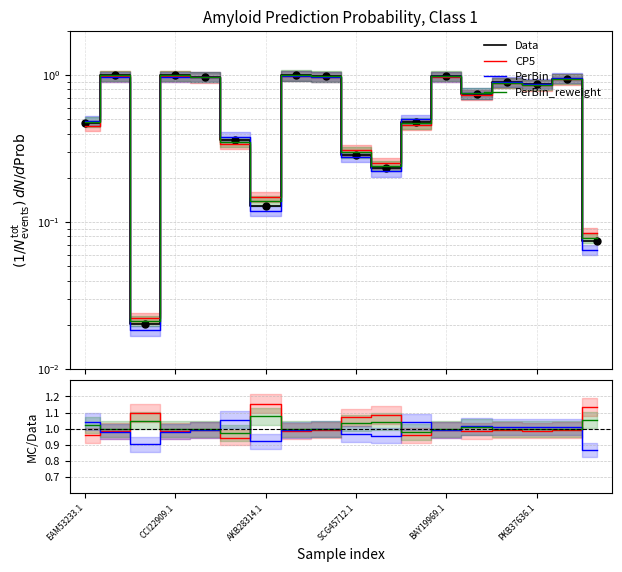

Which series has the largest total across all categories?

CP5